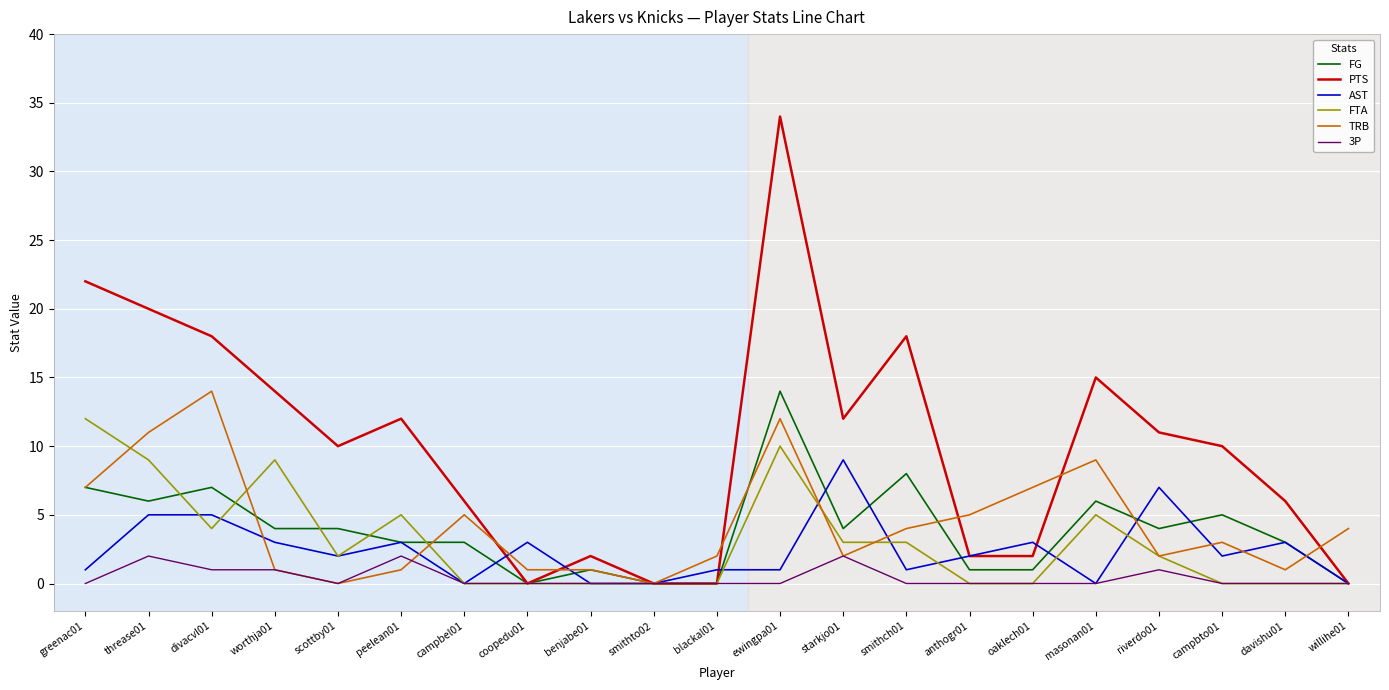

How many lines are shown in the chart?

6